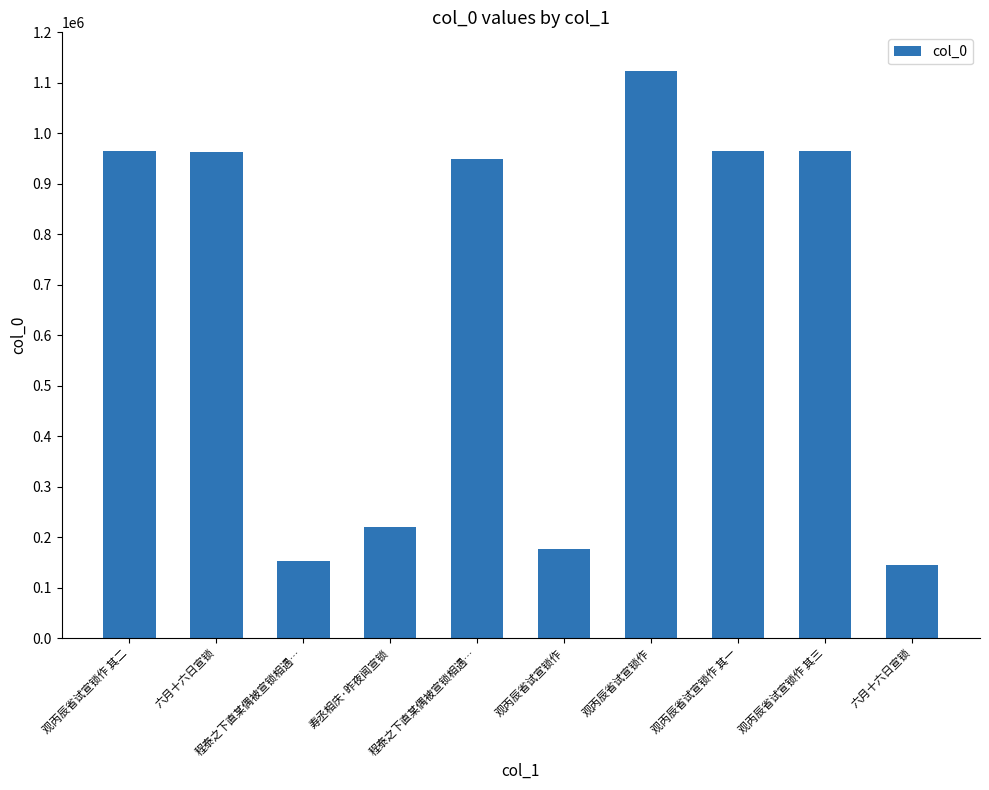

Approximately how many times larger is the value at 六月十六日宣锁 compared to 观丙辰省试宣锁作?

0.9